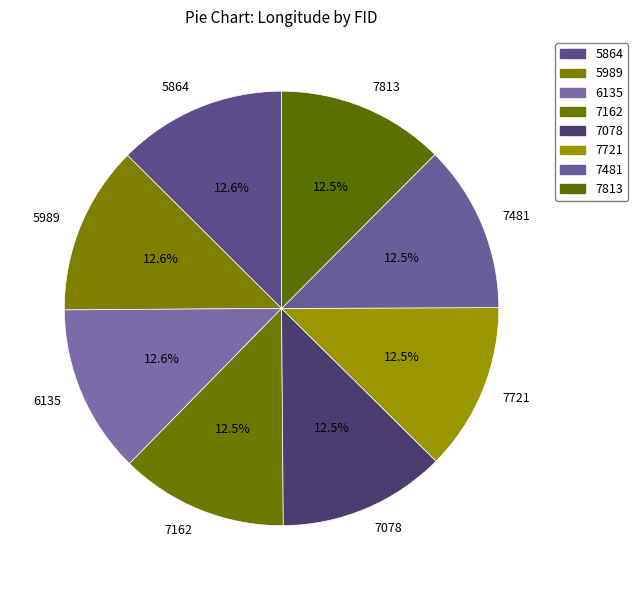

Is it true that 5864 is 13% of the pie?

True